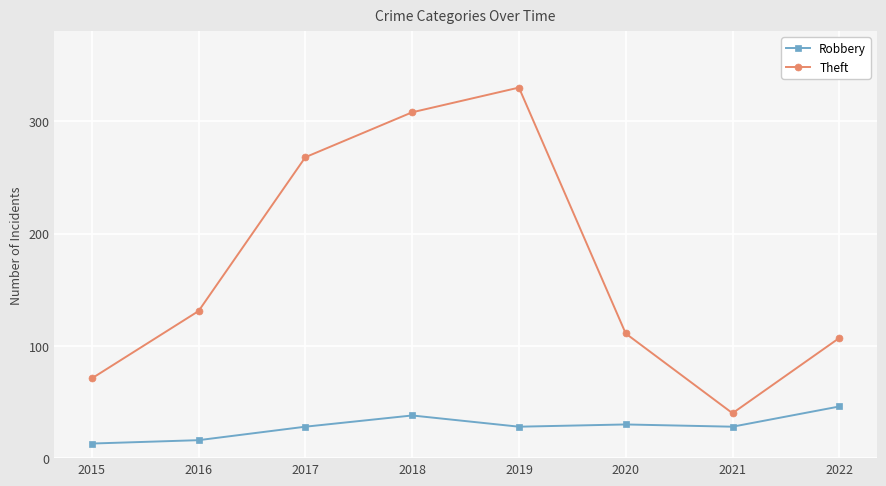

What is the spread (max minus min) of values at 2015?

58